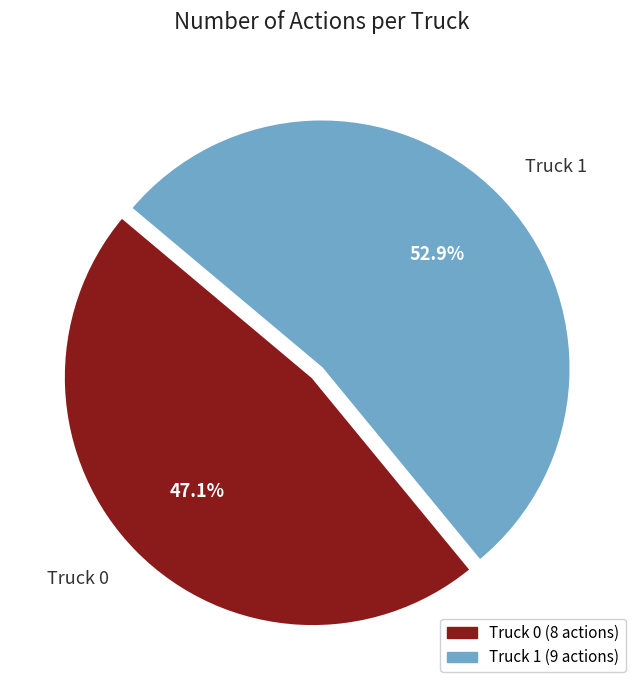

What is the smallest slice in the pie chart?

Truck 0